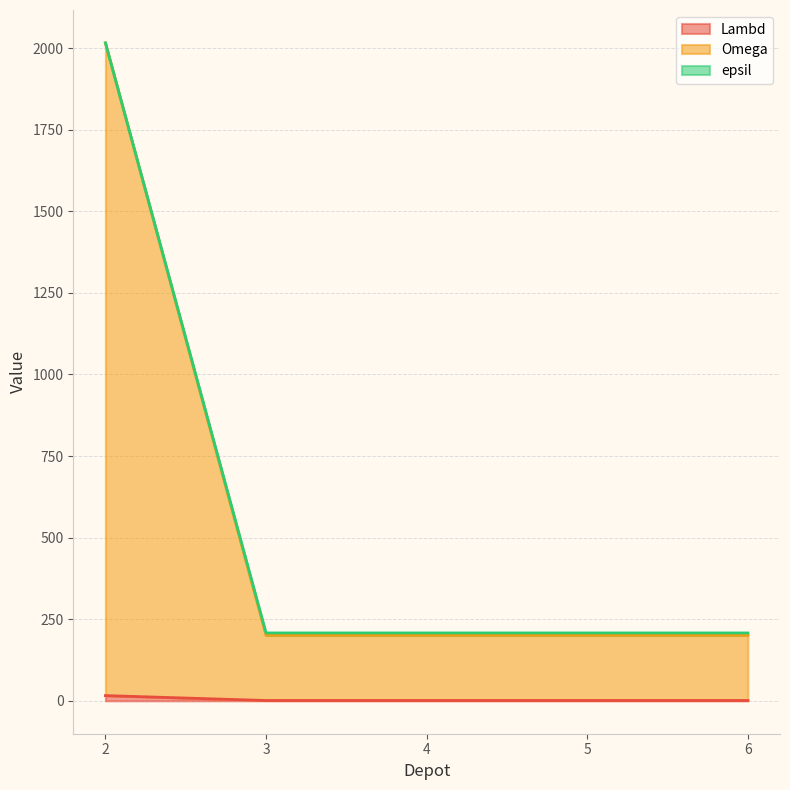

Between 3 and 5, which is larger?

3